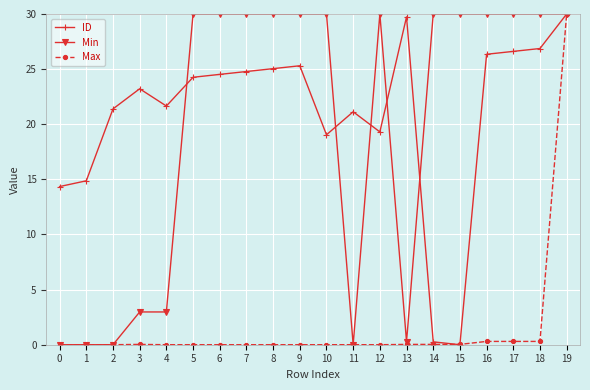

Is it true that Min equals 53.5 at 12?

False